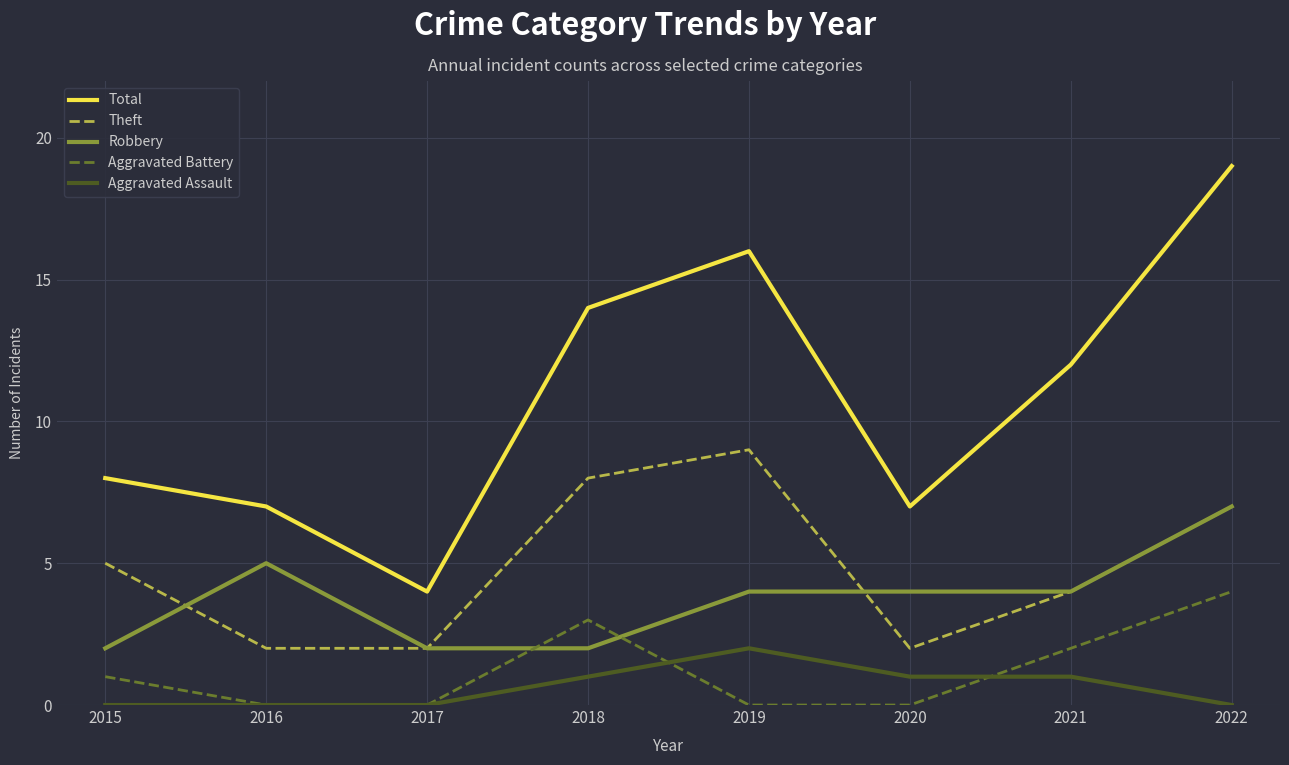

Reading left to right, extract all data points from this chart.

Total: 8	7	4	14	16	7	12	19
Theft: 5	2	2	8	9	2	4	7
Robbery: 2	5	2	2	4	4	4	7
Aggravated Battery: 1	0	0	3	0	0	2	4
Aggravated Assault: 0	0	0	1	2	1	1	0